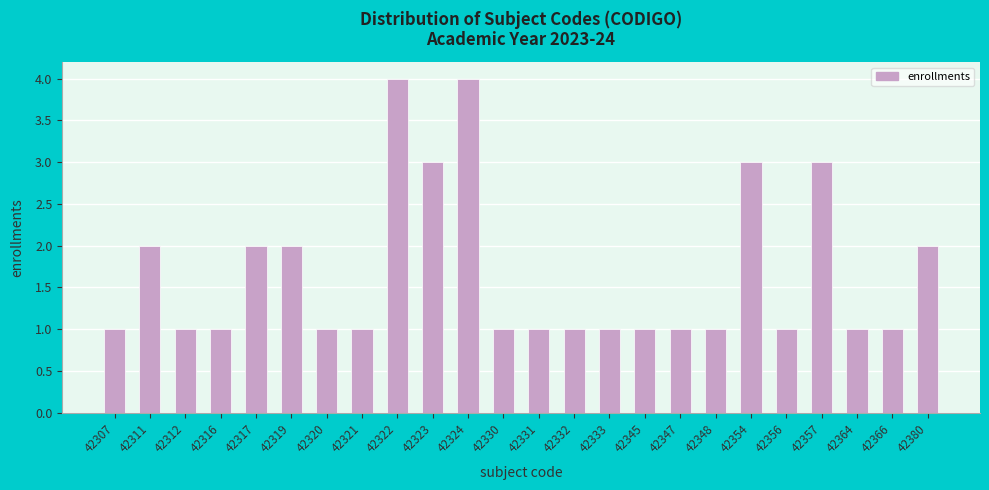

Reading right to left, what are all the values shown in this chart?

2	1	1	3	1	3	1	1	1	1	1	1	1	4	3	4	1	1	2	2	1	1	2	1